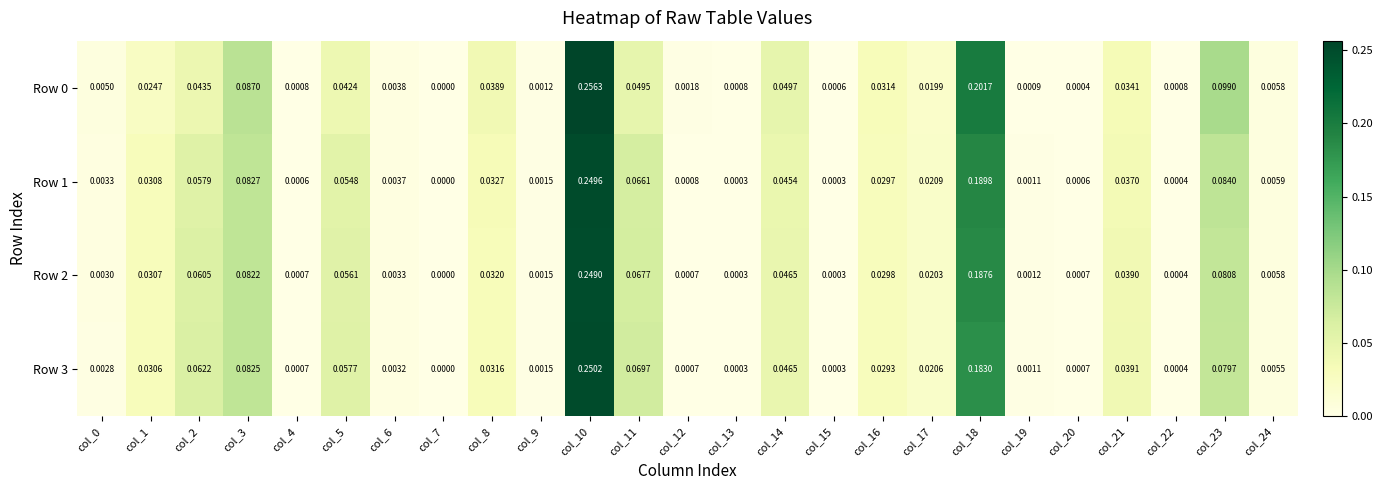

Reading right to left, list all the values displayed in this chart.

Row 0: col_24=0.0	col_23=0.1	col_22=0.0	col_21=0.0	col_20=0.0	col_19=0.0	col_18=0.2	col_17=0.0	col_16=0.0	col_15=0.0	col_14=0.0	col_13=0.0	col_12=0.0	col_11=0.0	col_10=0.3	col_9=0.0	col_8=0.0	col_7=0.0	col_6=0.0	col_5=0.0	col_4=0.0	col_3=0.1	col_2=0.0	col_1=0.0	col_0=0.0
Row 1: col_24=0.0	col_23=0.1	col_22=0.0	col_21=0.0	col_20=0.0	col_19=0.0	col_18=0.2	col_17=0.0	col_16=0.0	col_15=0.0	col_14=0.0	col_13=0.0	col_12=0.0	col_11=0.1	col_10=0.2	col_9=0.0	col_8=0.0	col_7=0.0	col_6=0.0	col_5=0.1	col_4=0.0	col_3=0.1	col_2=0.1	col_1=0.0	col_0=0.0
Row 2: col_24=0.0	col_23=0.1	col_22=0.0	col_21=0.0	col_20=0.0	col_19=0.0	col_18=0.2	col_17=0.0	col_16=0.0	col_15=0.0	col_14=0.0	col_13=0.0	col_12=0.0	col_11=0.1	col_10=0.2	col_9=0.0	col_8=0.0	col_7=0.0	col_6=0.0	col_5=0.1	col_4=0.0	col_3=0.1	col_2=0.1	col_1=0.0	col_0=0.0
Row 3: col_24=0.0	col_23=0.1	col_22=0.0	col_21=0.0	col_20=0.0	col_19=0.0	col_18=0.2	col_17=0.0	col_16=0.0	col_15=0.0	col_14=0.0	col_13=0.0	col_12=0.0	col_11=0.1	col_10=0.3	col_9=0.0	col_8=0.0	col_7=0.0	col_6=0.0	col_5=0.1	col_4=0.0	col_3=0.1	col_2=0.1	col_1=0.0	col_0=0.0